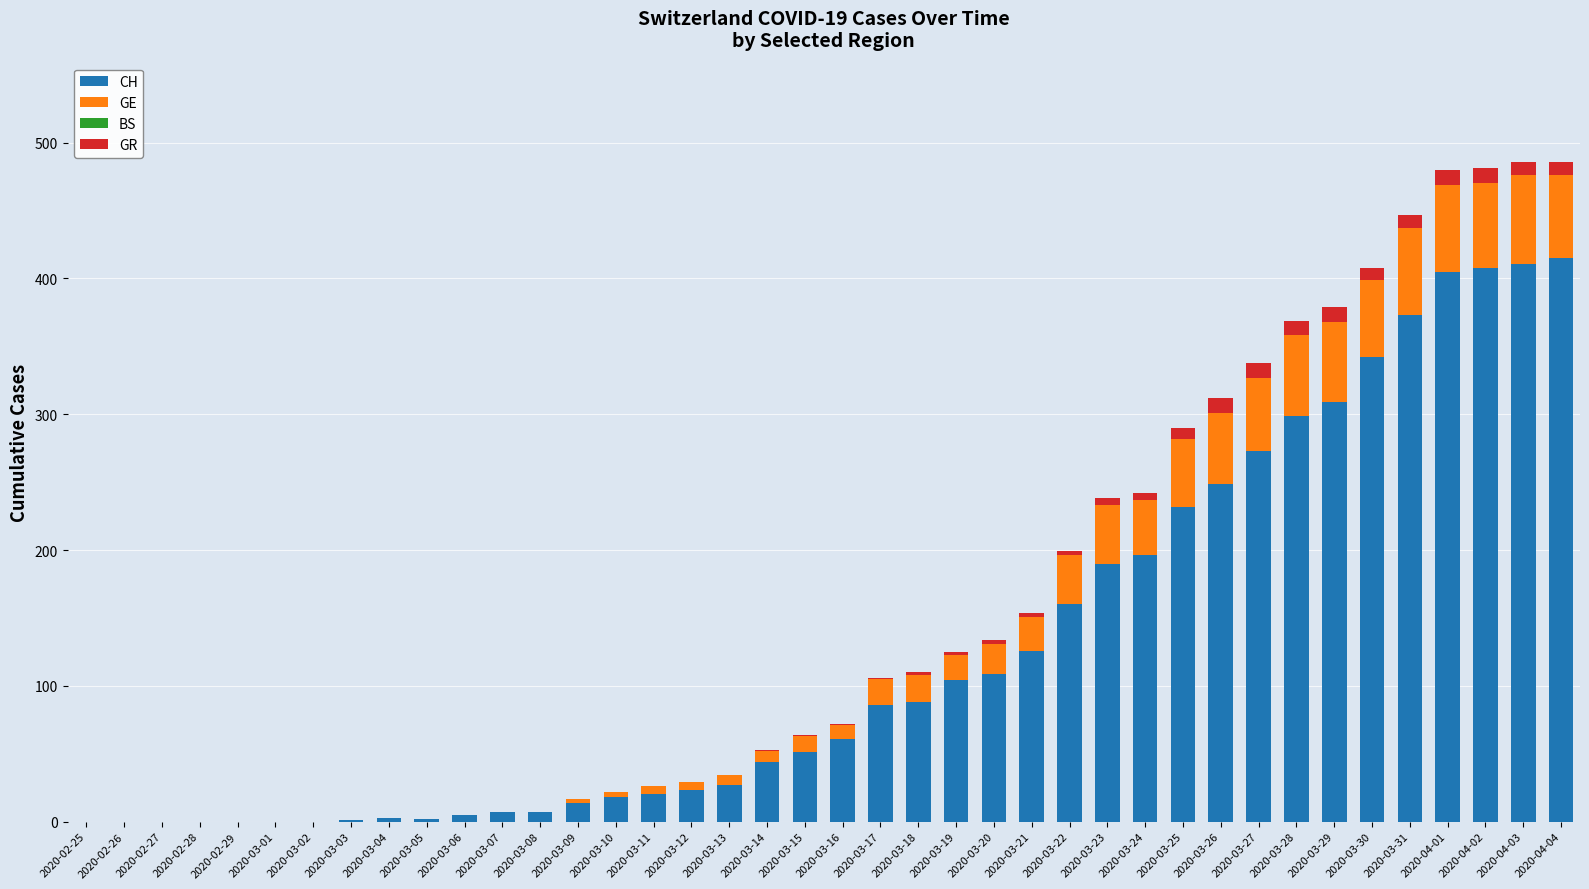

The value of CH at 2020-03-26 is 110. True or false?

False